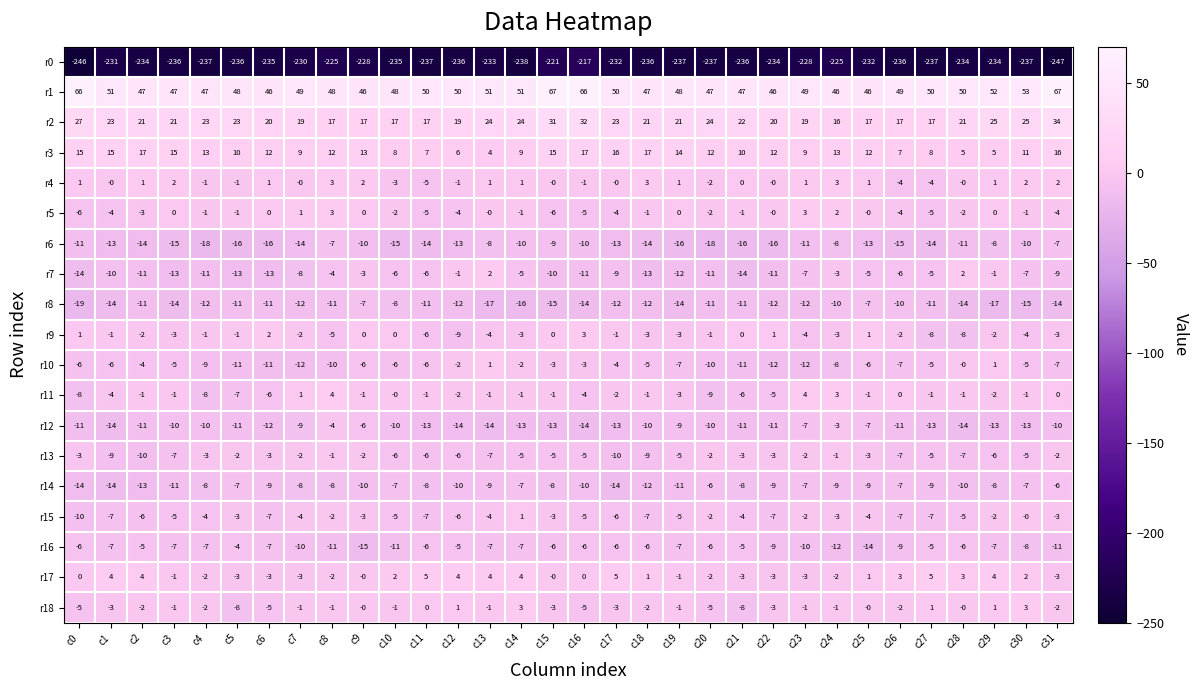

At which category is the sum across all series the highest?

c15